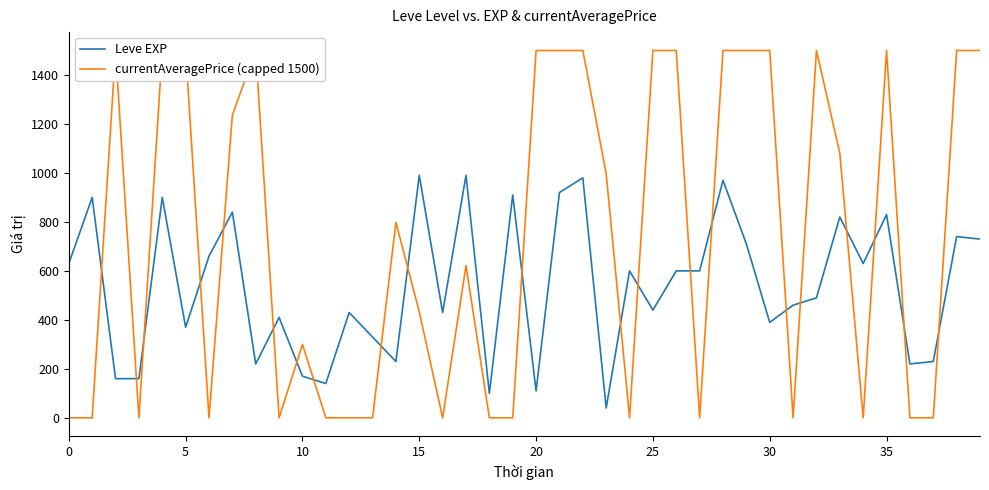

What is the sum of all currentAveragePrice (capped 1500) values?

29464.9